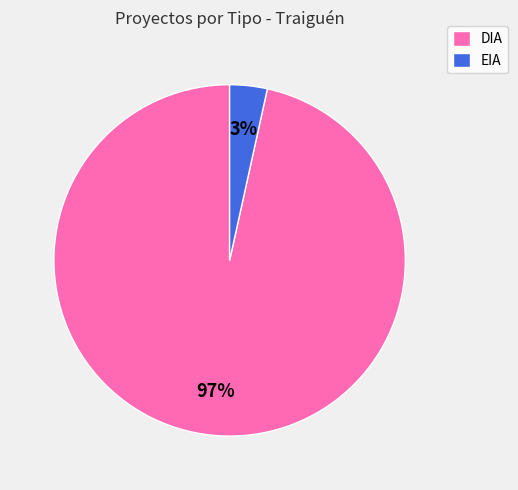

To the nearest percent, what portion does DIA represent?

97%